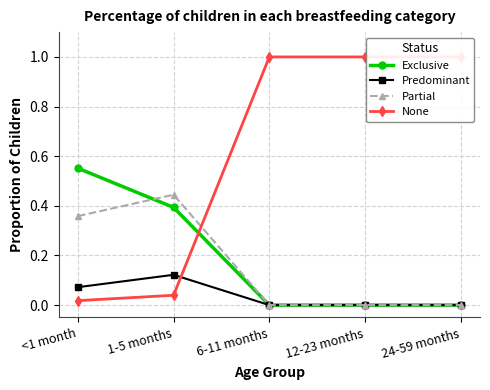

What is the difference between the None values at 1-5 months and 24-59 months?

1.0